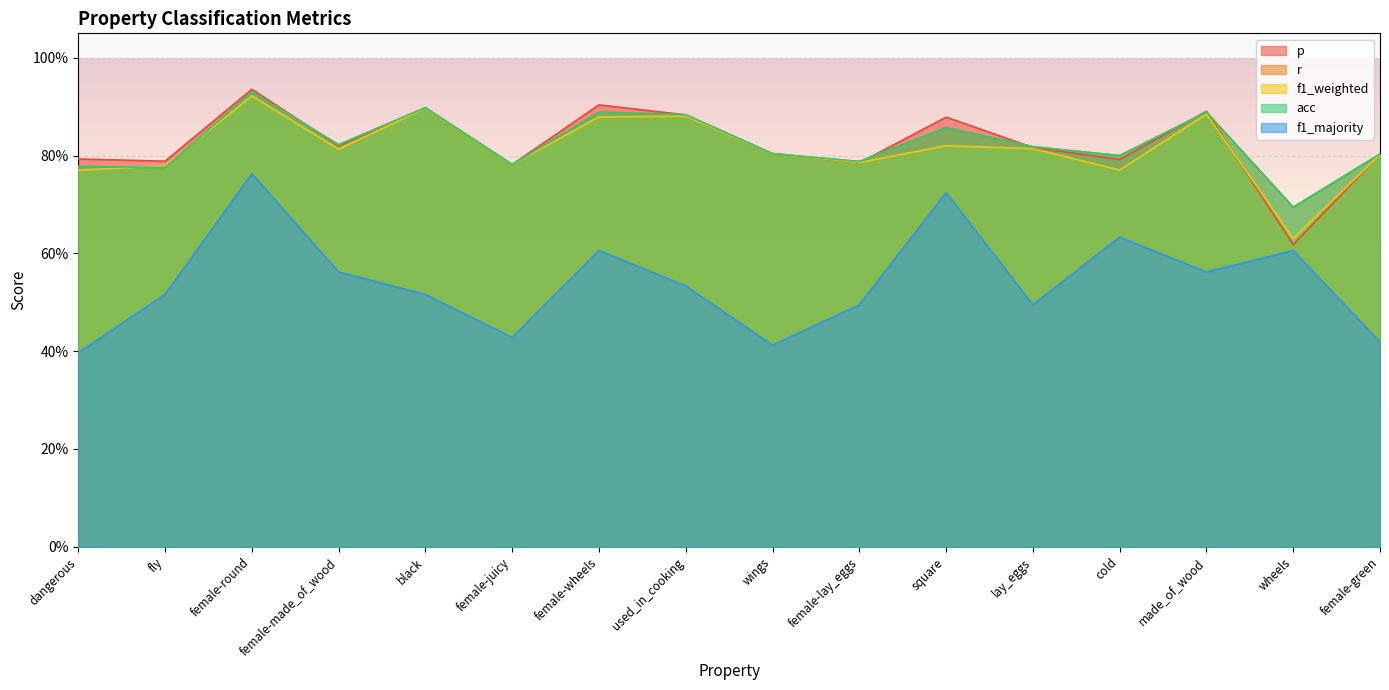

Reading left to right, extract all data points from this chart.

p: dangerous=0.8	fly=0.8	female-round=0.9	female-made_of_wood=0.8	black=0.9	female-juicy=0.8	female-wheels=0.9	used_in_cooking=0.9	wings=0.8	female-lay_eggs=0.8	square=0.9	lay_eggs=0.8	cold=0.8	made_of_wood=0.9	wheels=0.6	female-green=0.8
r: dangerous=0.8	fly=0.8	female-round=0.9	female-made_of_wood=0.8	black=0.9	female-juicy=0.8	female-wheels=0.9	used_in_cooking=0.9	wings=0.8	female-lay_eggs=0.8	square=0.9	lay_eggs=0.8	cold=0.8	made_of_wood=0.9	wheels=0.7	female-green=0.8
f1_weighted: dangerous=0.8	fly=0.8	female-round=0.9	female-made_of_wood=0.8	black=0.9	female-juicy=0.8	female-wheels=0.9	used_in_cooking=0.9	wings=0.8	female-lay_eggs=0.8	square=0.8	lay_eggs=0.8	cold=0.8	made_of_wood=0.9	wheels=0.6	female-green=0.8
acc: dangerous=0.8	fly=0.8	female-round=0.9	female-made_of_wood=0.8	black=0.9	female-juicy=0.8	female-wheels=0.9	used_in_cooking=0.9	wings=0.8	female-lay_eggs=0.8	square=0.9	lay_eggs=0.8	cold=0.8	made_of_wood=0.9	wheels=0.7	female-green=0.8
f1_majority: dangerous=0.4	fly=0.5	female-round=0.8	female-made_of_wood=0.6	black=0.5	female-juicy=0.4	female-wheels=0.6	used_in_cooking=0.5	wings=0.4	female-lay_eggs=0.5	square=0.7	lay_eggs=0.5	cold=0.6	made_of_wood=0.6	wheels=0.6	female-green=0.4